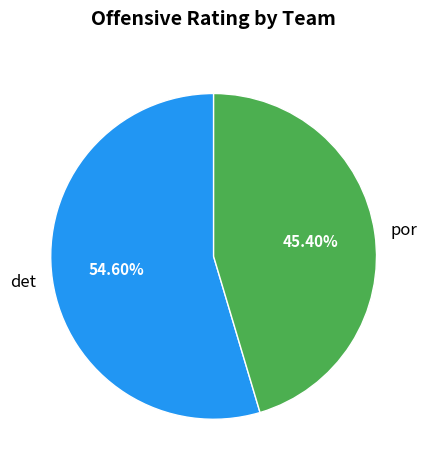

How many segments does this pie chart have?

2